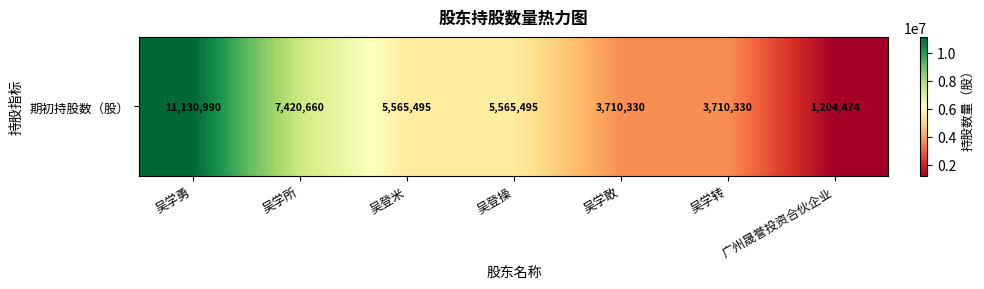

What is the change in value from 吴学所 to 吴登操?

-1855165